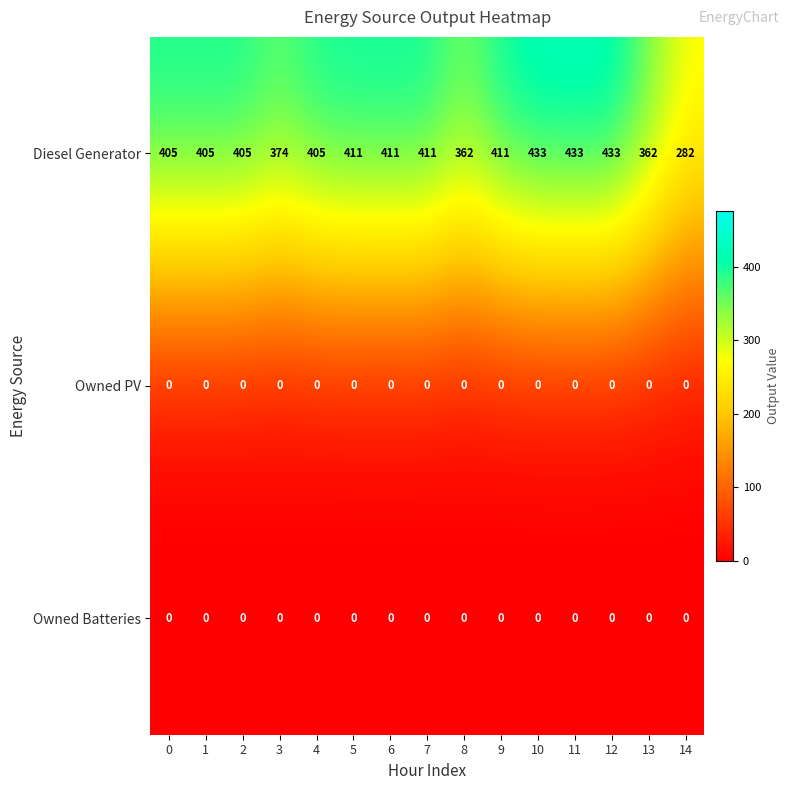

What is the average value of the Diesel Generator series?

396